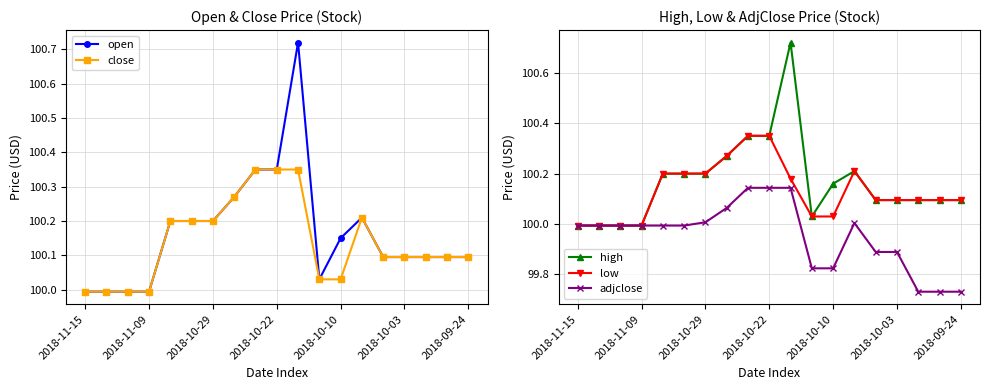

The value of high at 13 is 100.2. True or false?

True